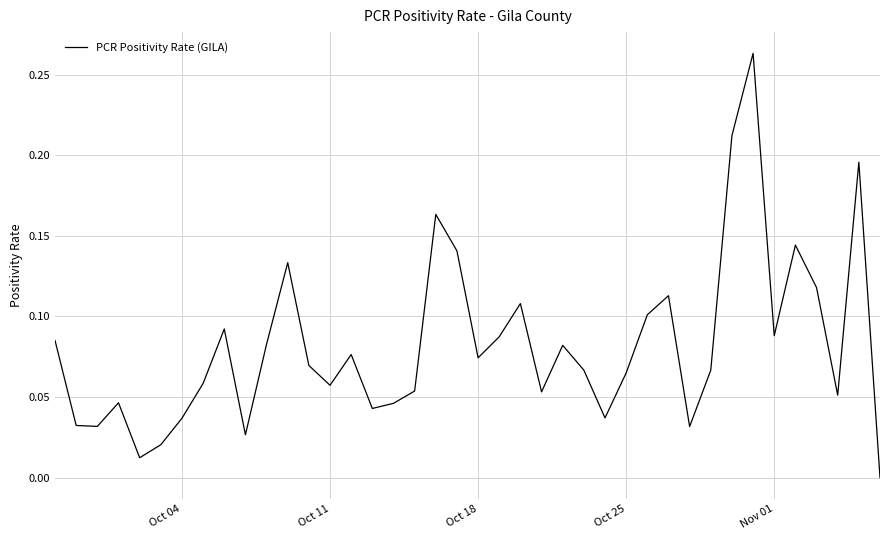

What is the difference between the maximum and second lowest values?

0.3